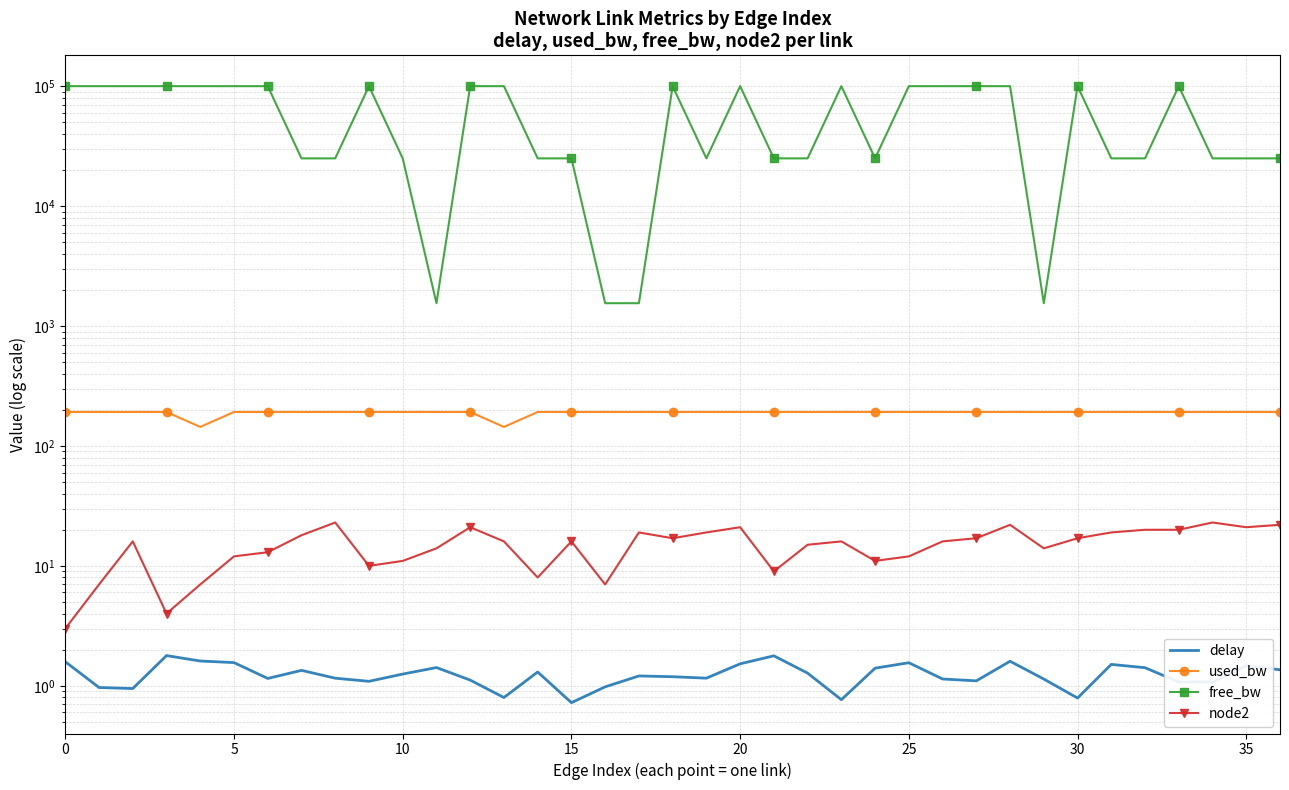

What are all the series names shown in the legend?

delay, used_bw, free_bw, node2